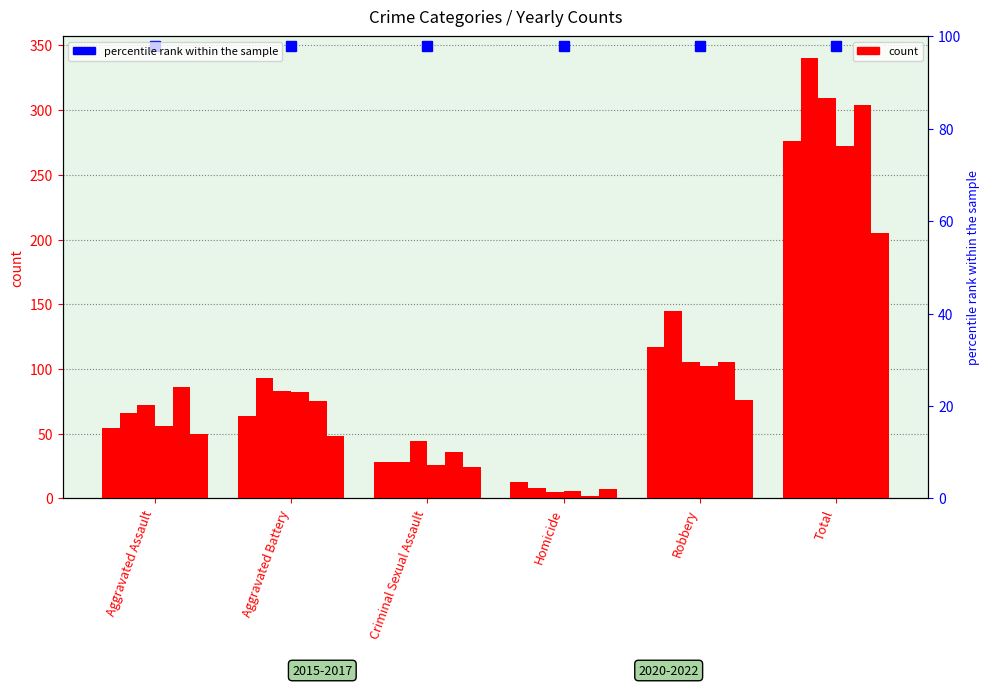

At which category is the sum across all series the highest?

Total